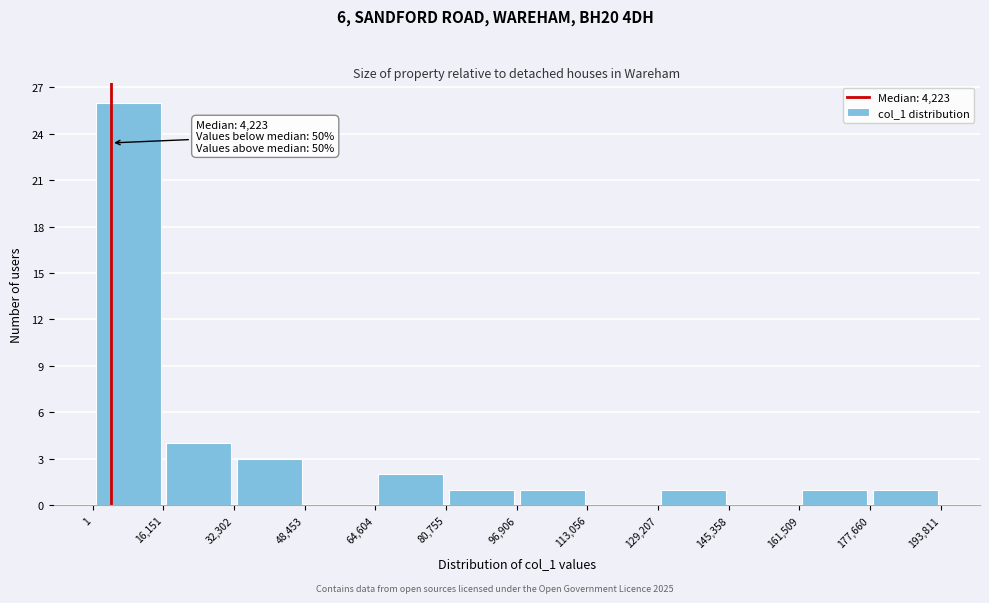

Over which range of the x-axis is the bar tallest?

1 to 16,151